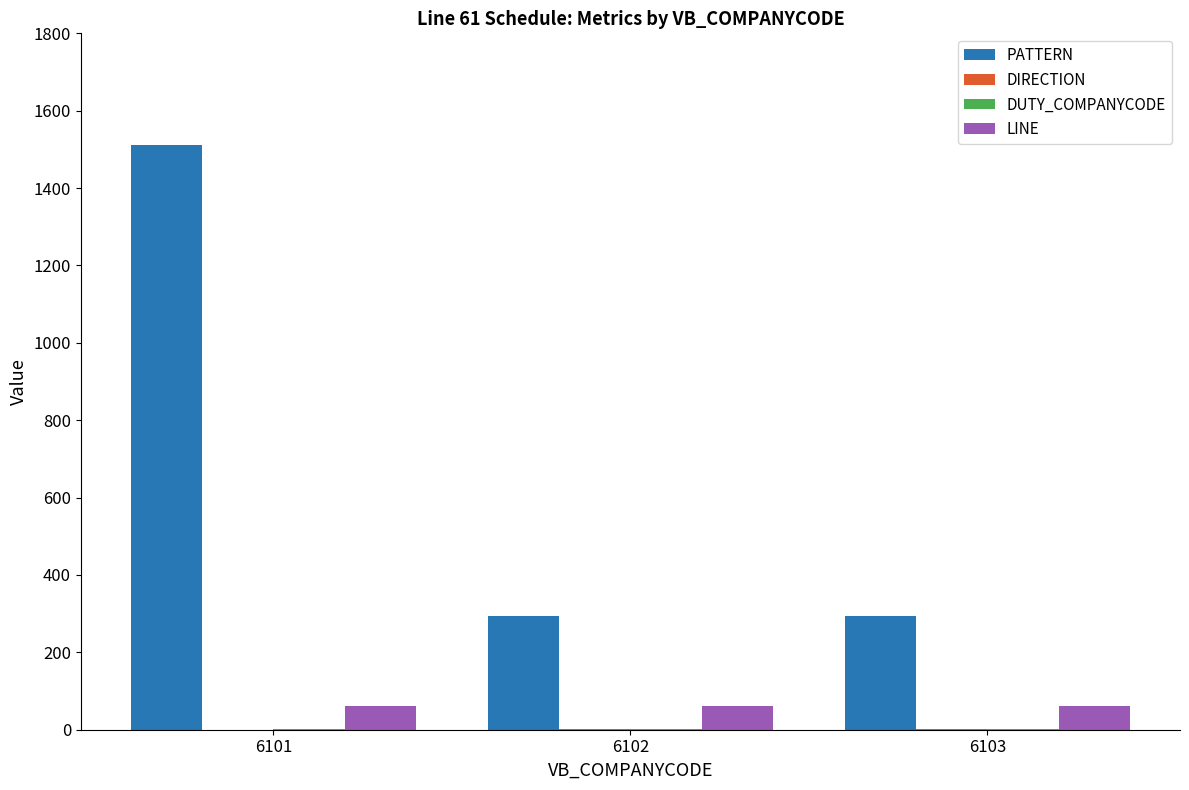

The LINE series shows 61 at 6101. True or false?

True